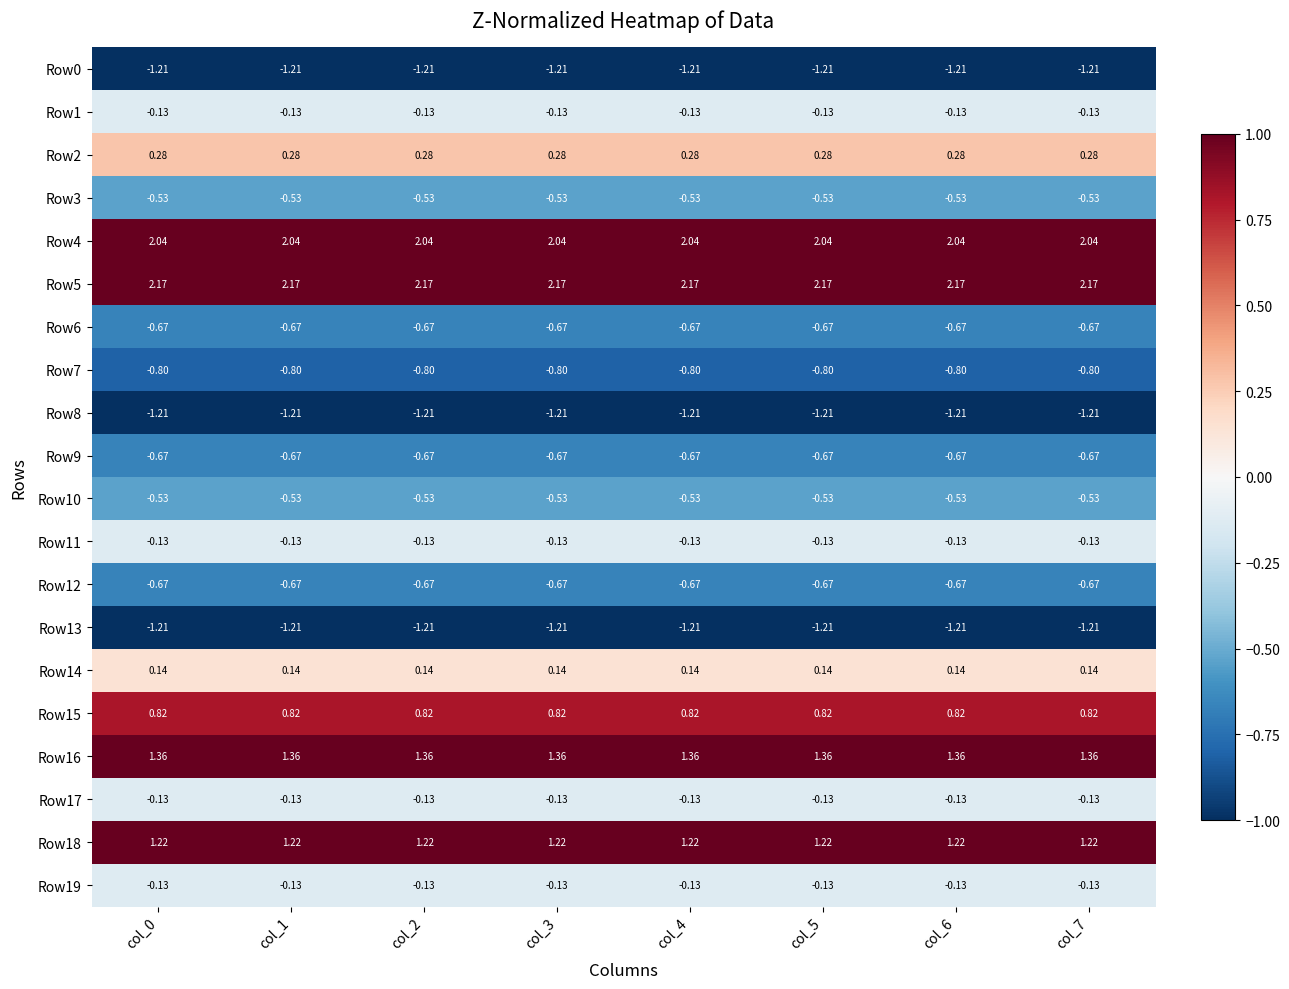

Is the value of Row12 at col_0 greater than the value of Row0 at col_6?

Yes